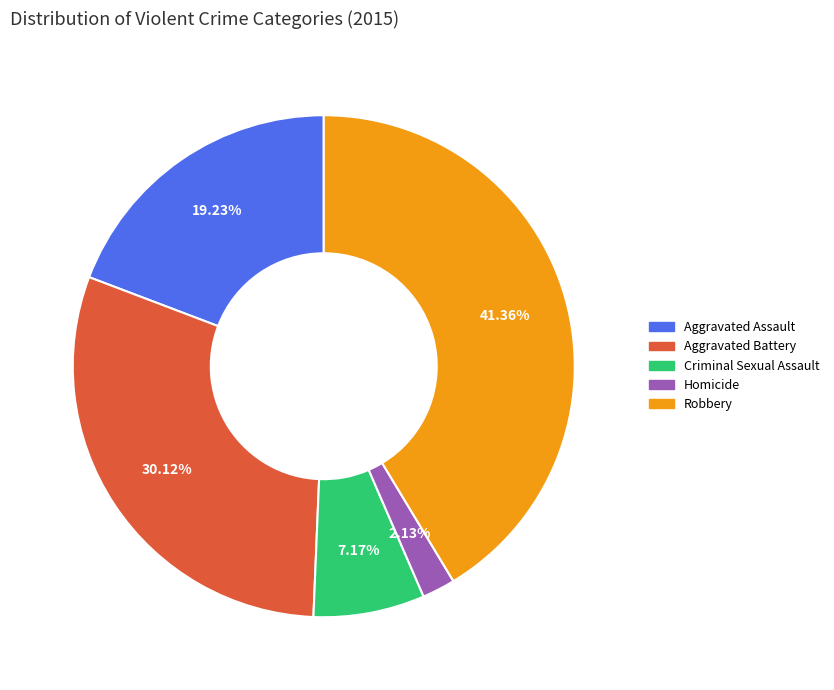

How many segments does this pie chart have?

5